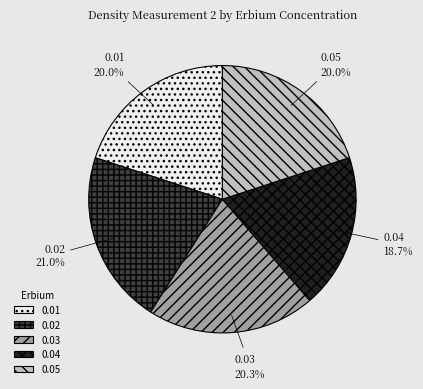

To the nearest percent, what is the combined percentage of 0.02 and 0.04?

40%